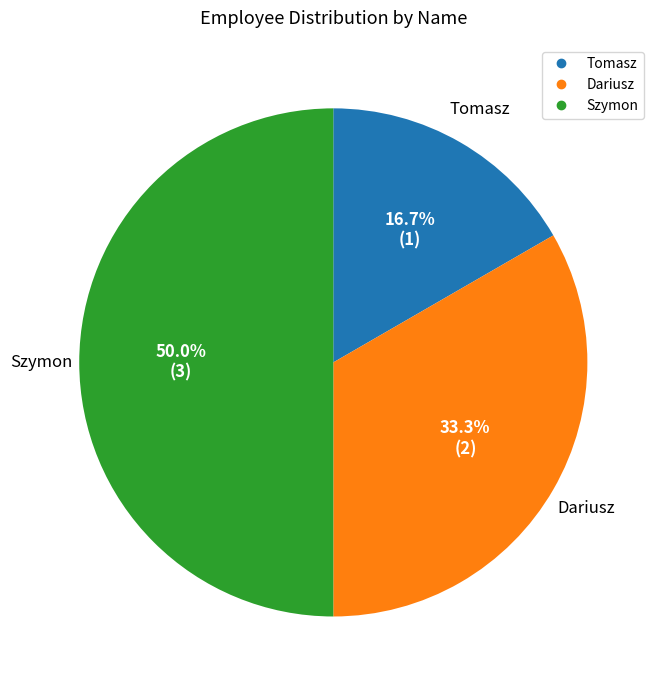

How much of the chart is everything except Szymon?

50.0%